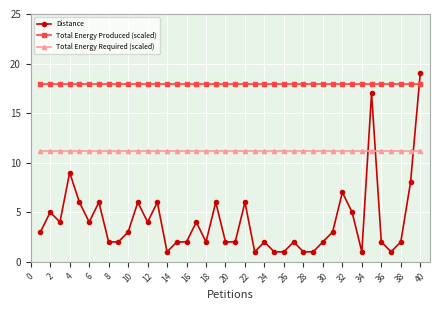

Rank the series by their average value, from highest to lowest.

Total Energy Produced (scaled), Total Energy Required (scaled), Distance